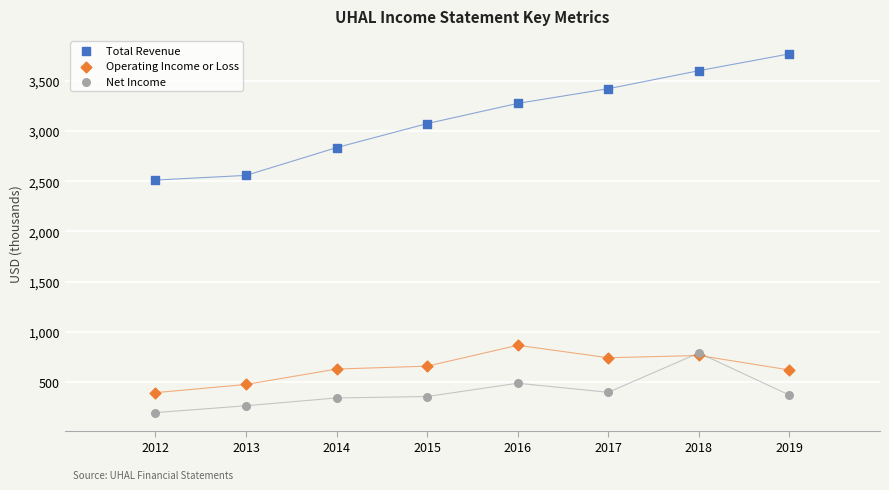

In the Total Revenue series, what Y value is closest to 3140?

3074.5